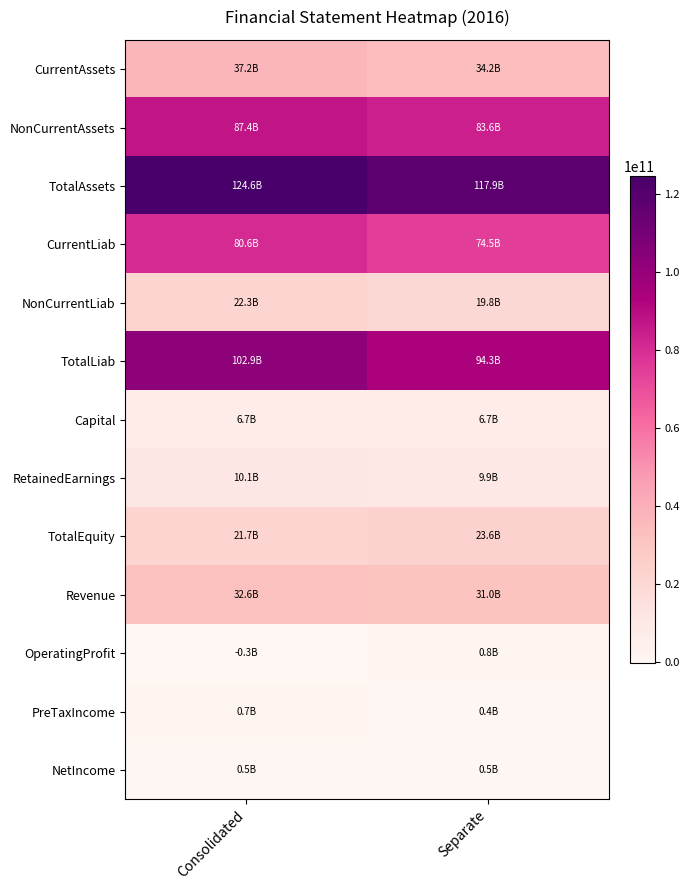

Reading right to left, extract all data points from this chart.

CurrentAssets: Separate=34212109637	Consolidated=37209677309
NonCurrentAssets: Separate=83648635674	Consolidated=87353856498
TotalAssets: Separate=117860745311	Consolidated=124563533807
CurrentLiab: Separate=74458141548	Consolidated=80608638042
NonCurrentLiab: Separate=19826359152	Consolidated=22292643939
TotalLiab: Separate=94284500700	Consolidated=102901281981
Capital: Separate=6734420000	Consolidated=6734420000
RetainedEarnings: Separate=9909442771	Consolidated=10076965118
TotalEquity: Separate=23576244611	Consolidated=21662251826
Revenue: Separate=31013419720	Consolidated=32580805774
OperatingProfit: Separate=793174360	Consolidated=-255248988
PreTaxIncome: Separate=422374241	Consolidated=724733342
NetIncome: Separate=537242582	Consolidated=543586272